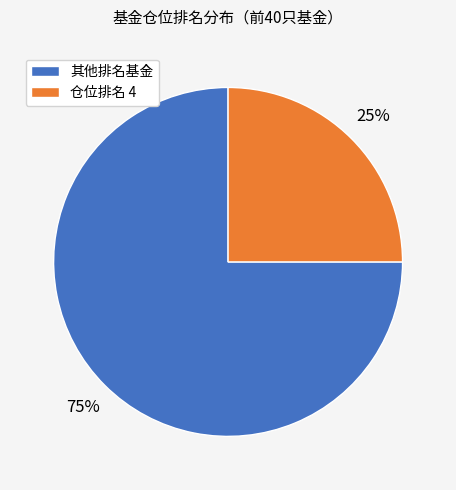

Between 仓位排名 4 and 其他排名基金, which is larger?

其他排名基金